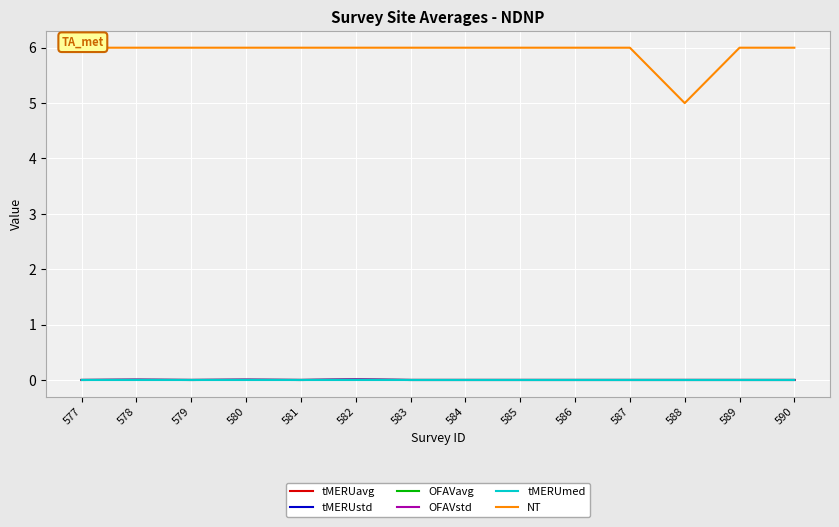

How many interior local peaks does the tMERUavg series have?

3